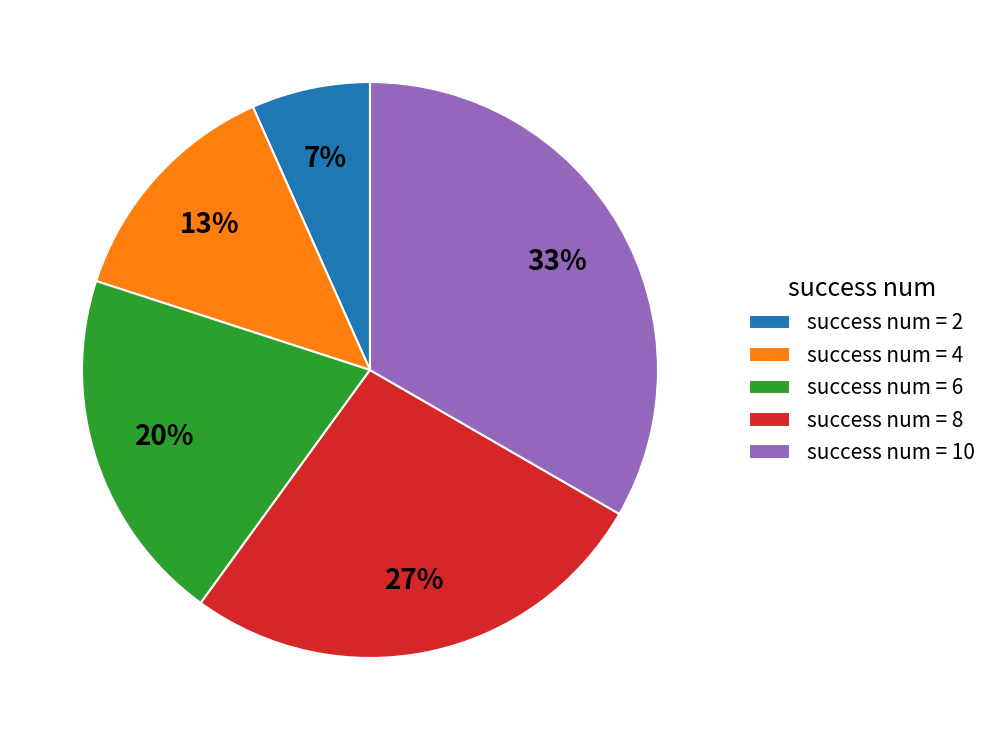

What percentage is the success num = 4 slice, to the nearest percent?

13%